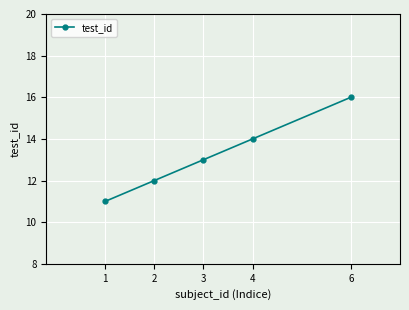

Does the chart have visible grid lines?

Yes